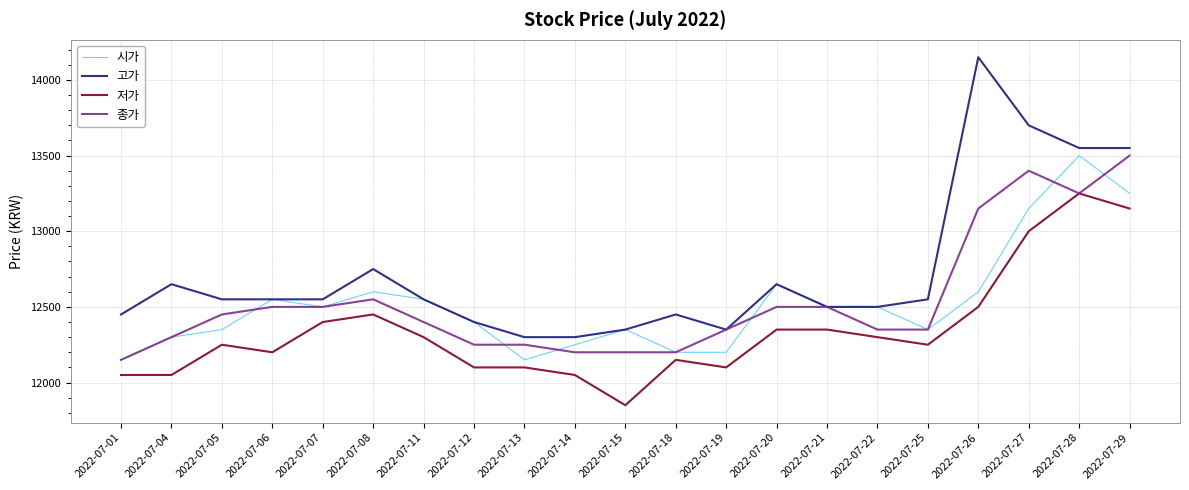

Is it true that 종가 equals 18940 at 2022-07-25?

False